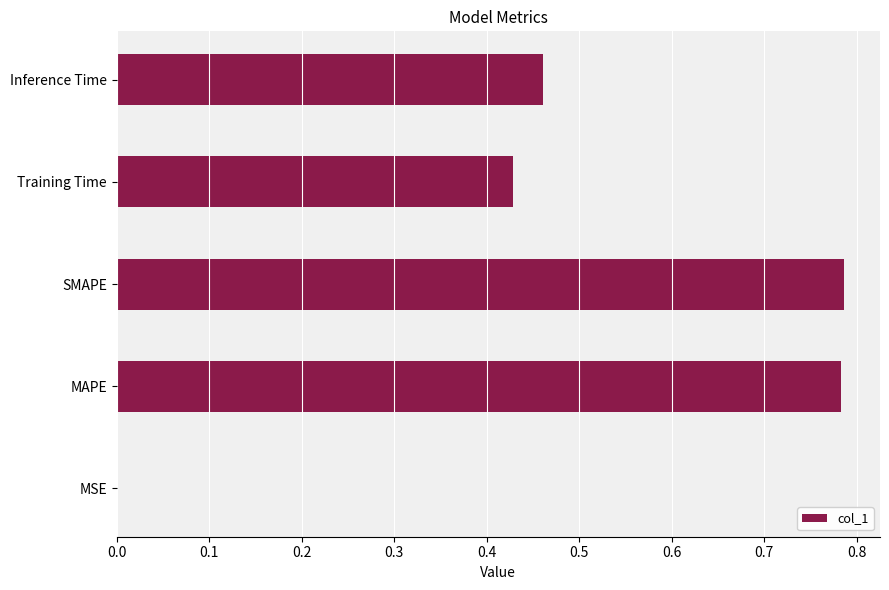

What is the sum of the values at Inference Time and MAPE?

1.2